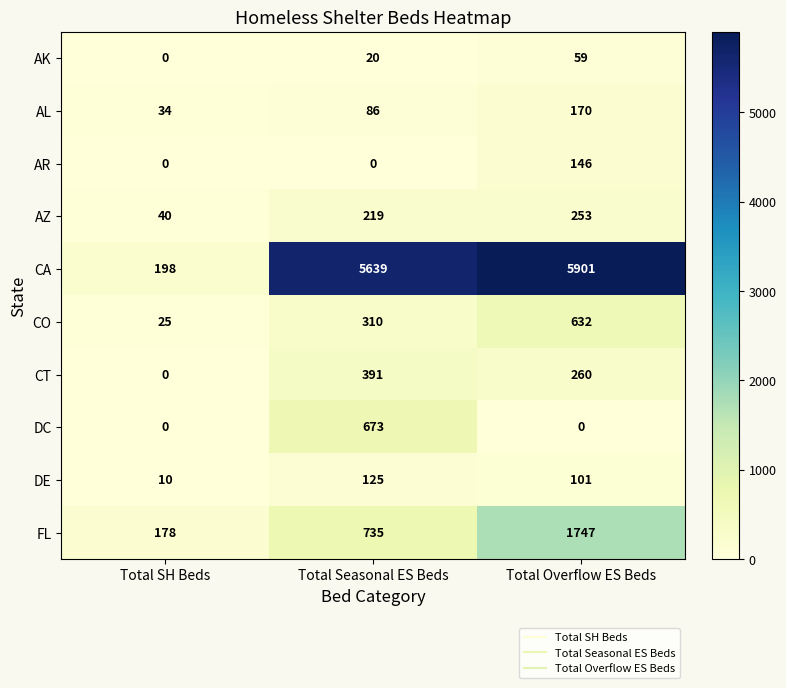

Where does the CT series first go above 260?

Total Seasonal ES Beds